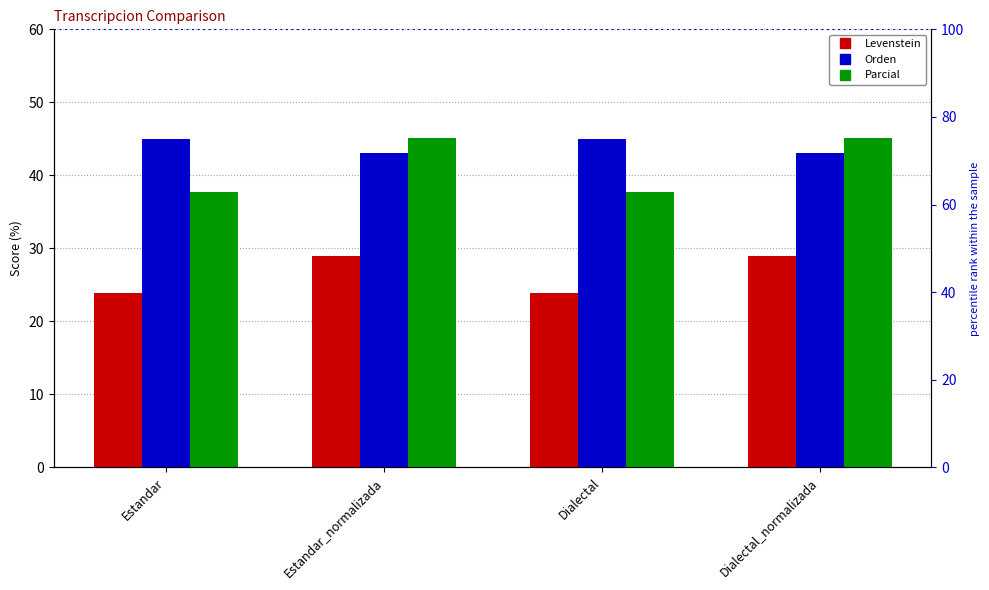

At which label does Levenstein first exceed 29?

Estandar_normalizada